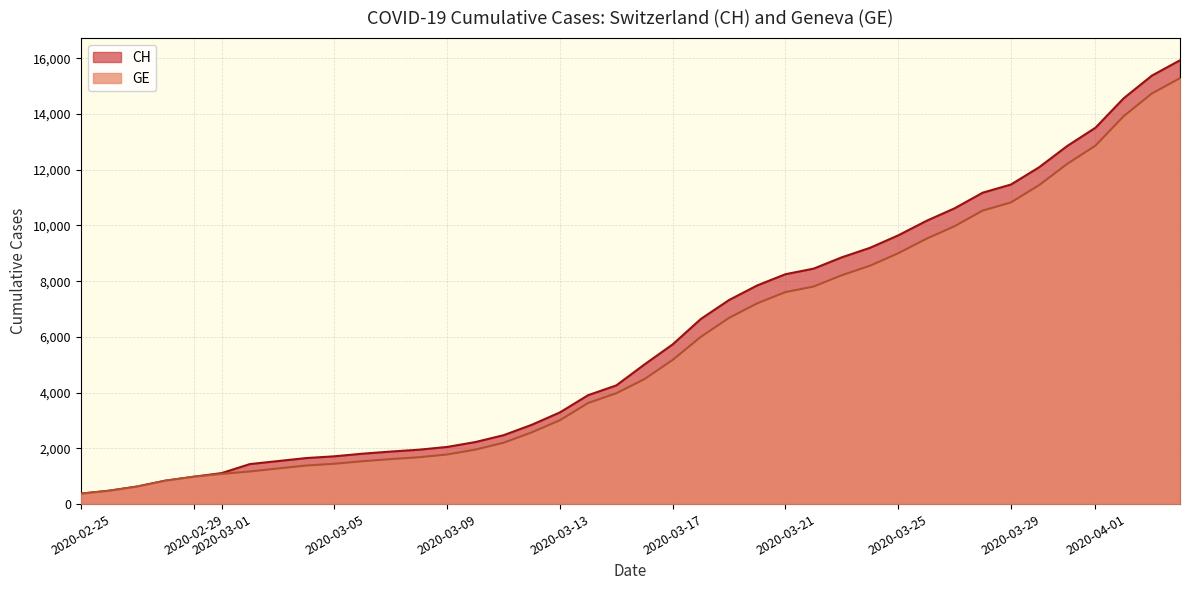

True or false: CH and GE intersect in this chart.

False